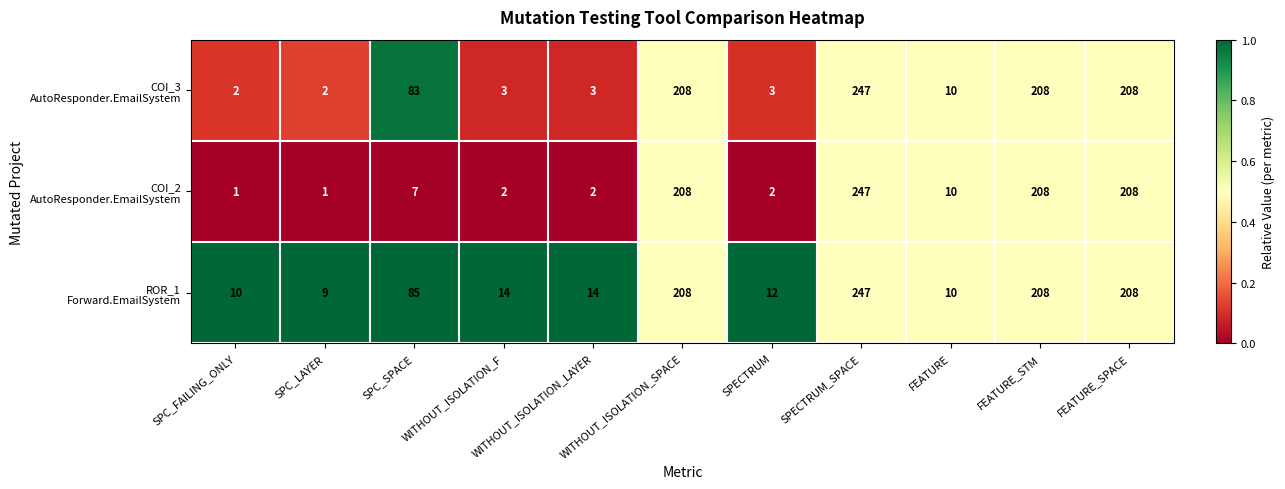

At which category does the chart reach its peak across all series?

SPECTRUM_SPACE